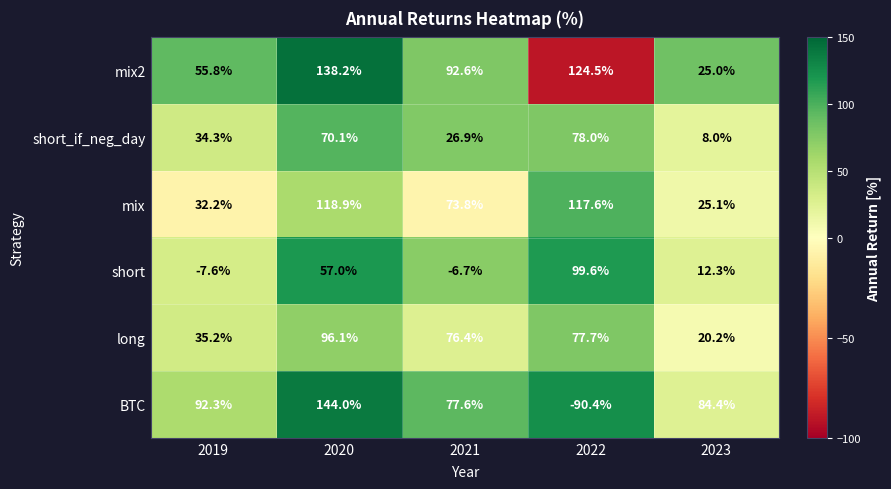

What is the minimum value shown in the chart?

-90.4